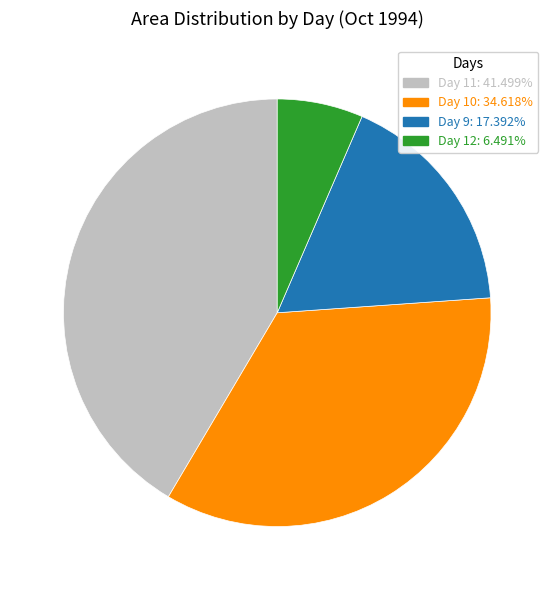

What is the ratio of the value at Day 9: 17.392% to the value at Day 11: 41.499%?

0.4